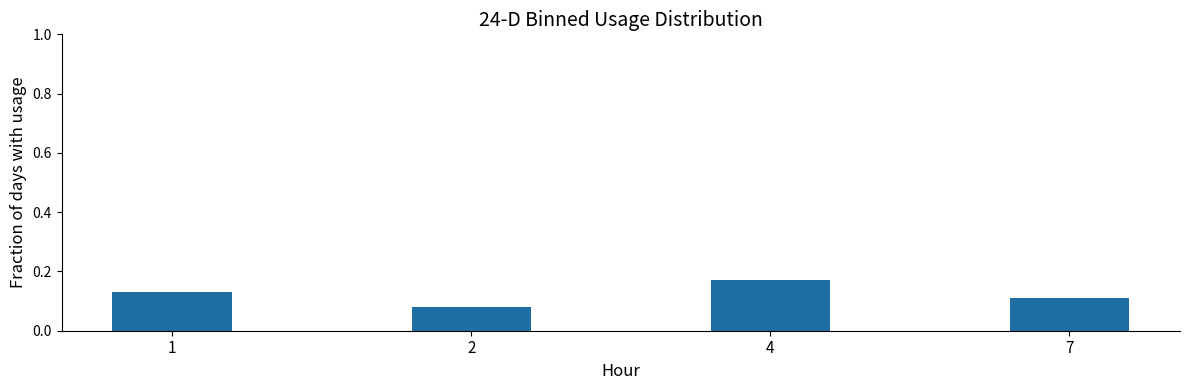

Between 2 and 4, which is larger?

4